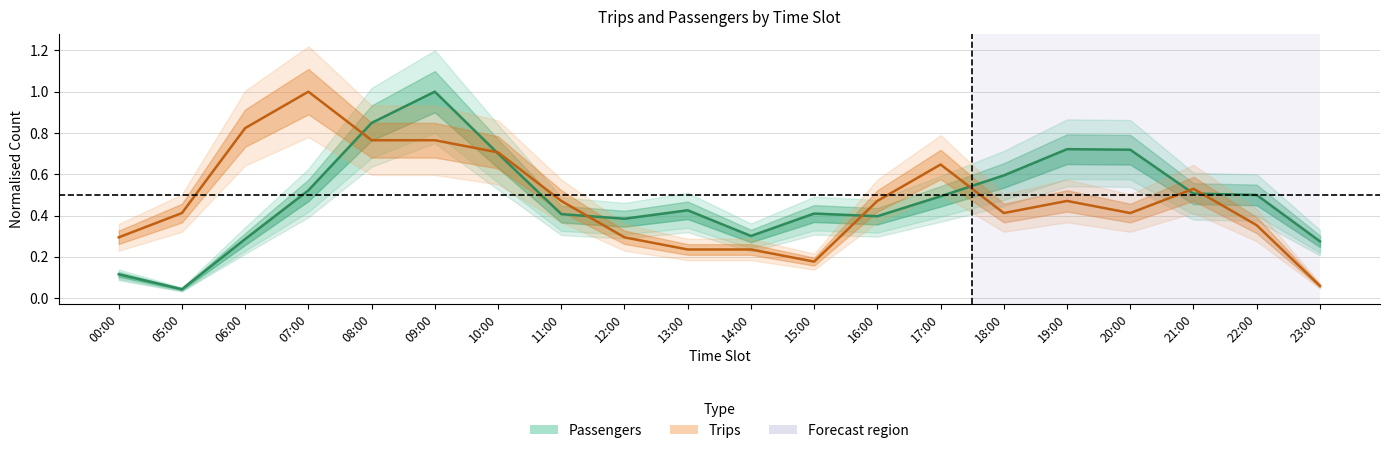

The value of Trips at 05:00 is 0.4. True or false?

True